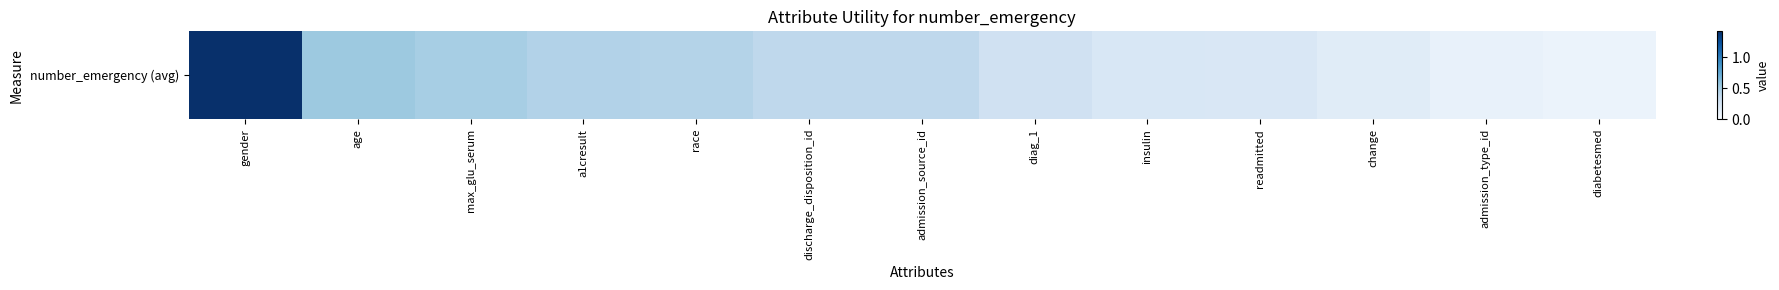

What is the greatest value displayed?

1.4